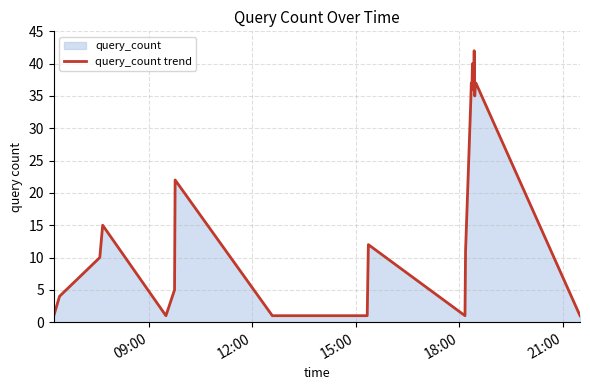

True or false: there are more than 1 points higher than both neighbors.

True